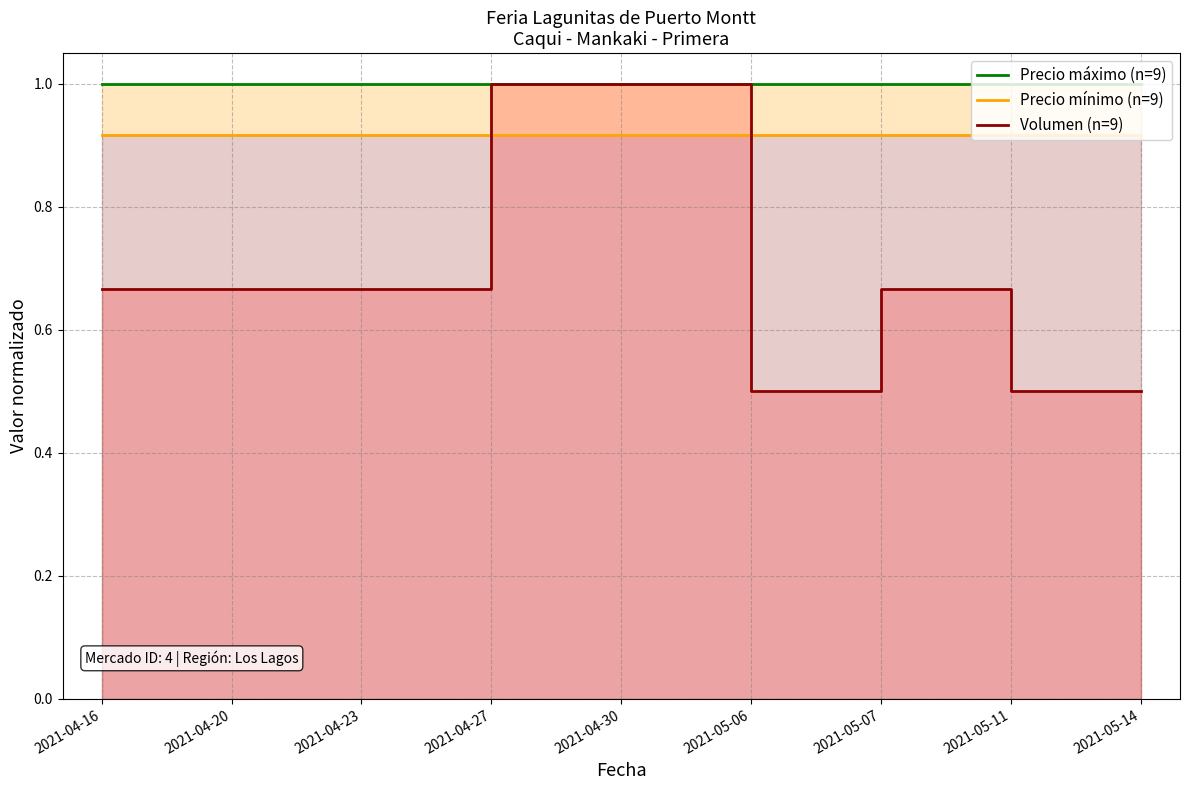

Between 2021-04-16 and 2021-04-23, which series saw the biggest shift?

Precio máximo (n=9)